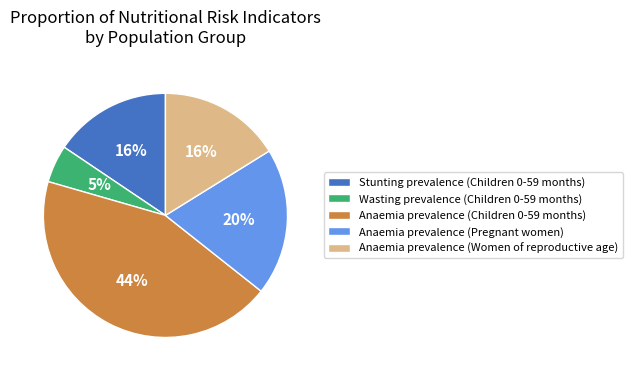

To the nearest percent, what is the difference between the Wasting prevalence (Children 0-59 months) and Stunting prevalence (Children 0-59 months) slice percentages?

11%